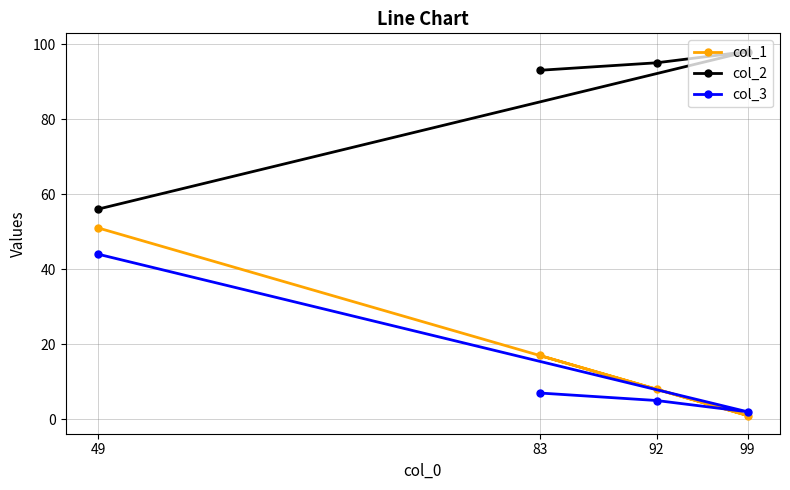

Is it true that col_1 equals 17 at 83?

True